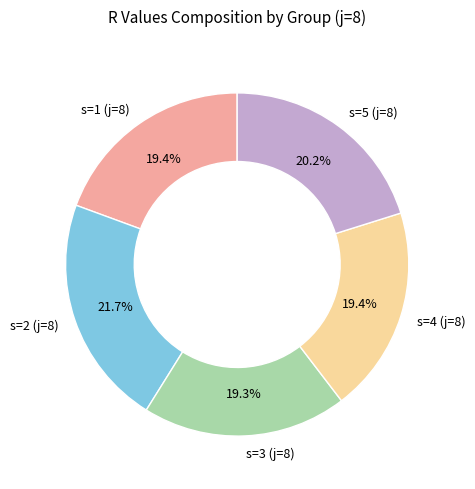

What percentage is the s=4 (j=8) slice, to the nearest percent?

19%